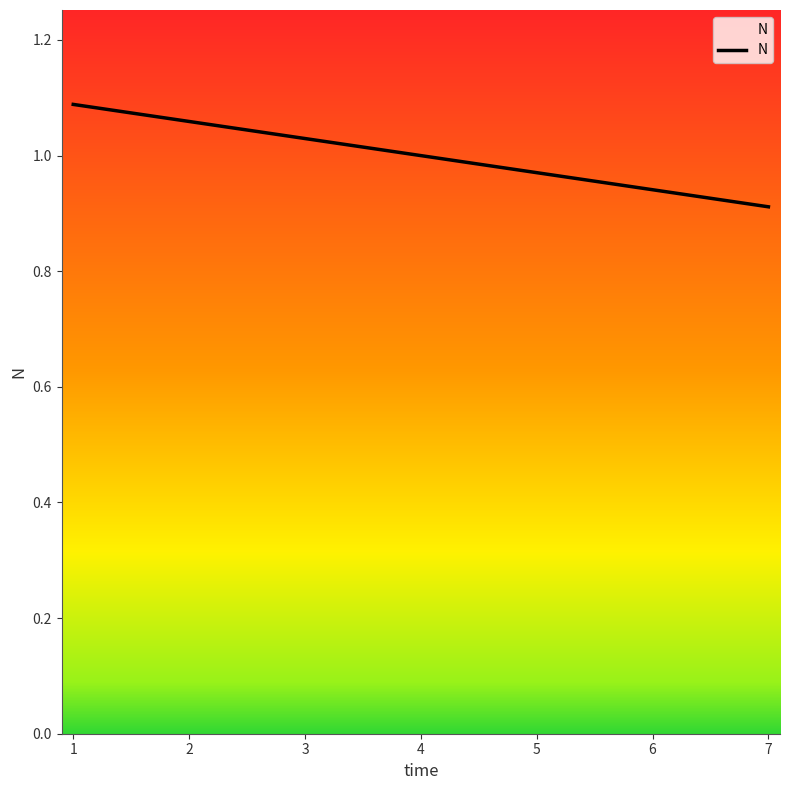

Where does the data first go above 1?

1